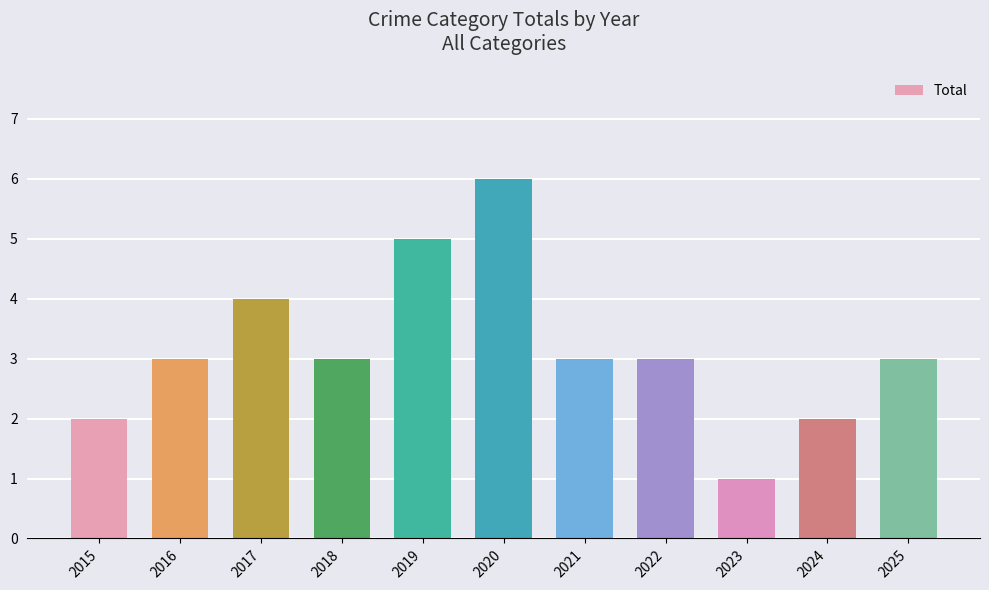

What is the approximate value at 2021?

3